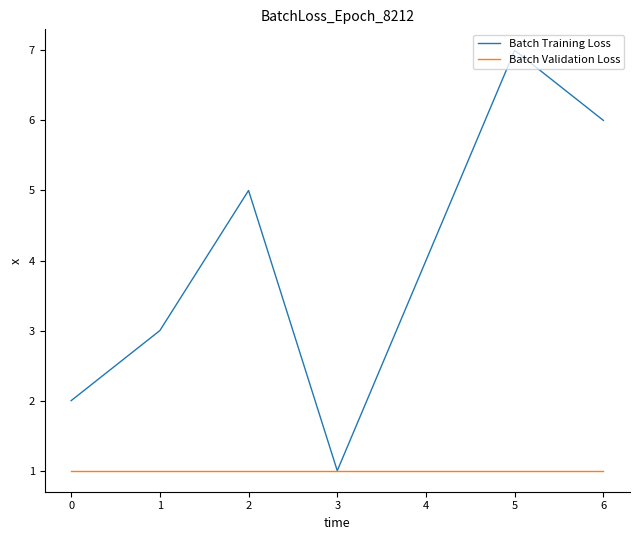

What is the total value across all series at 3?

2